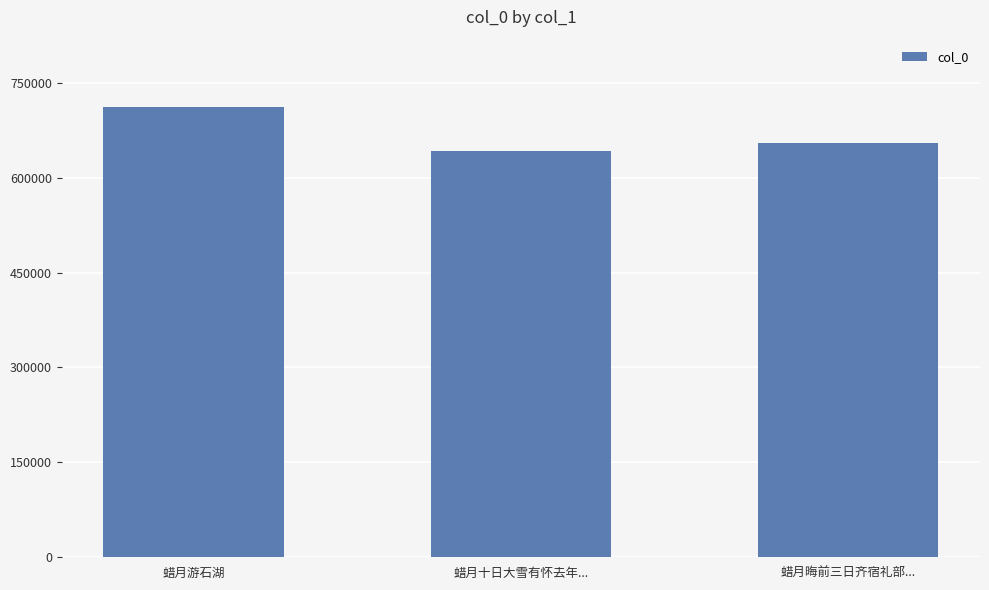

How many values are between 641631 and 711322?

3